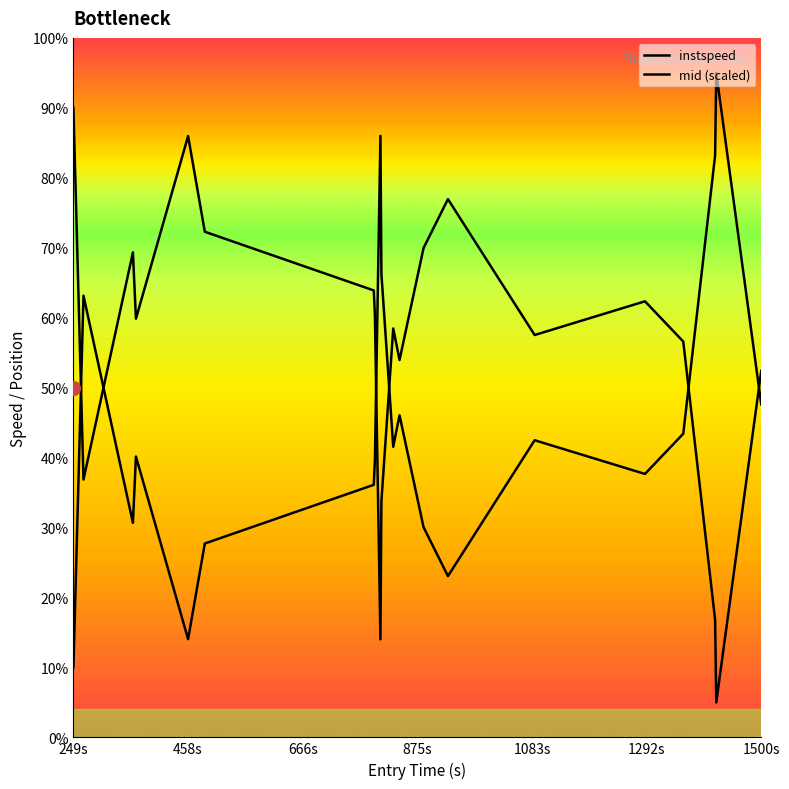

What is the label of the 15th point from the right?

1292s